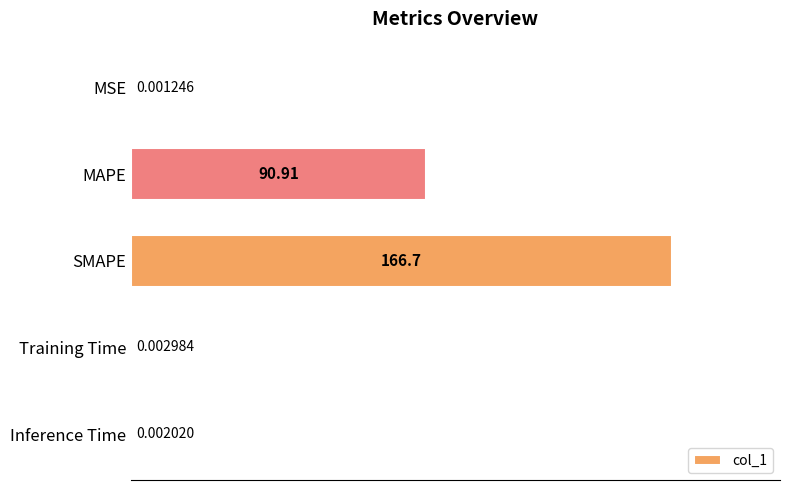

Does the chart contain stacked bars?

No